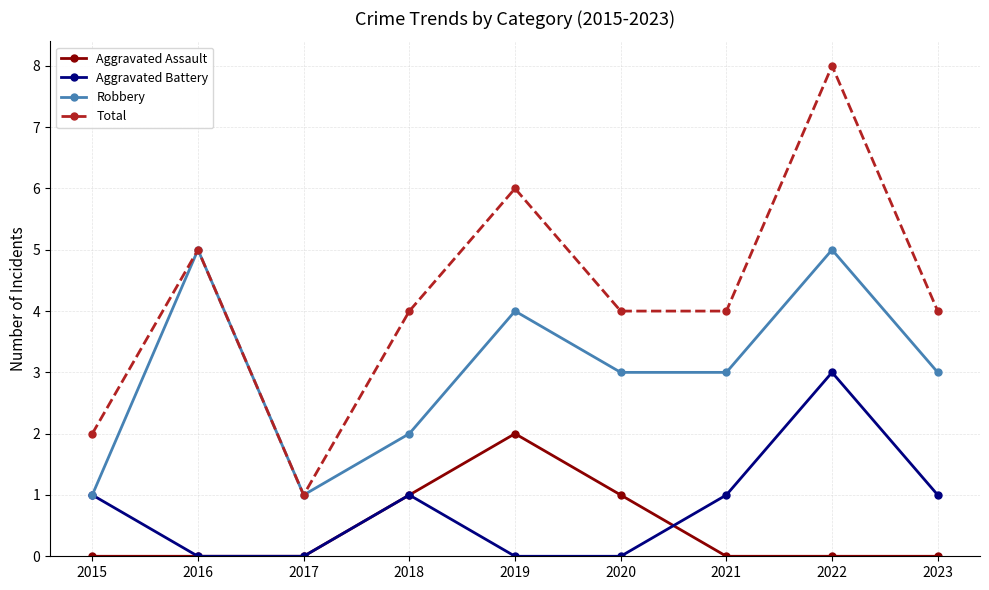

What is the difference between the maximum and minimum values in the Robbery series?

4